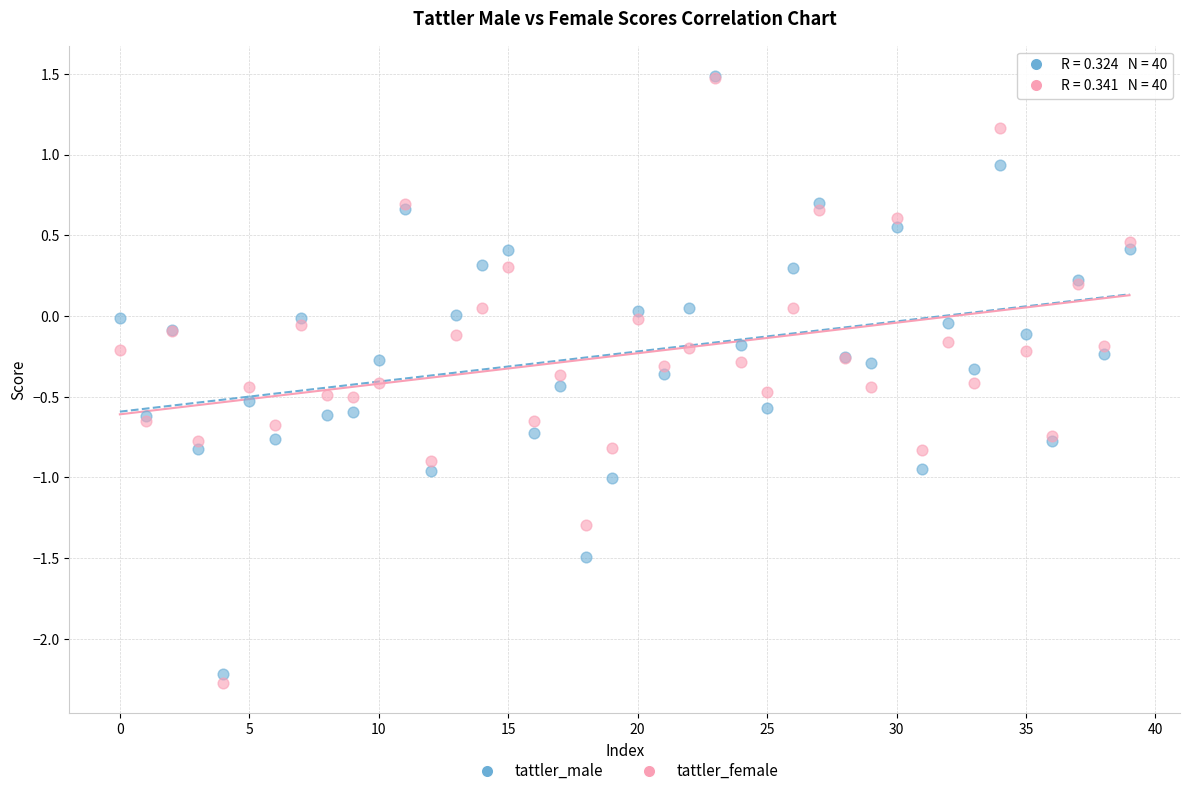

Which series reaches the minimum Y coordinate?

tattler_female